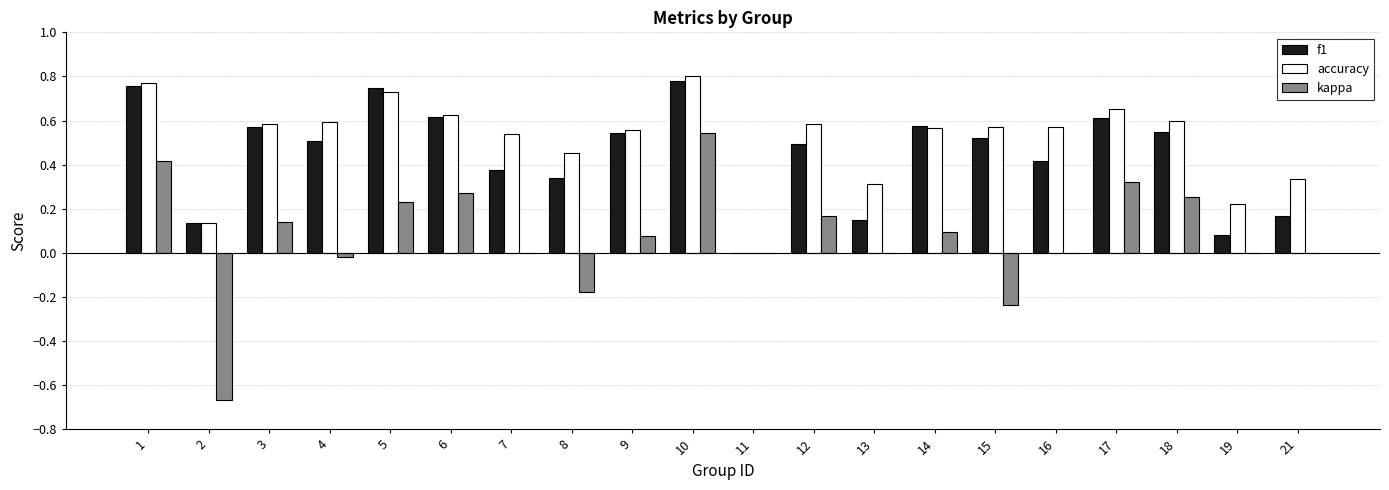

At which label does kappa reach its peak?

10